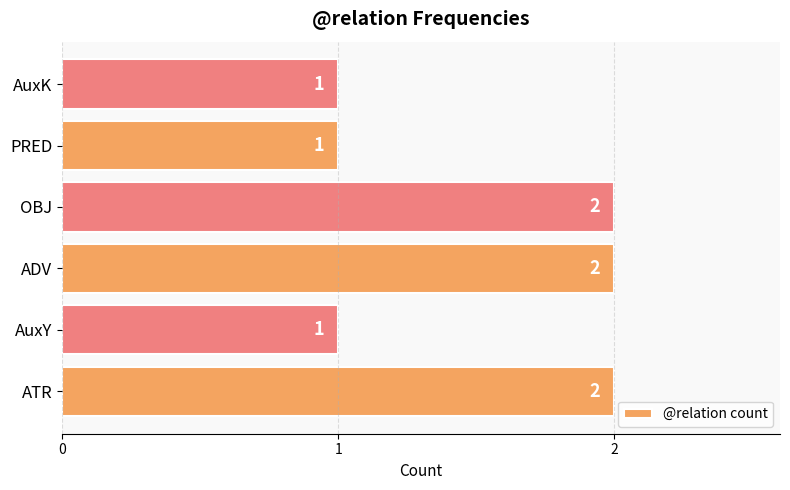

Count the values in the range 1 to 2.

6